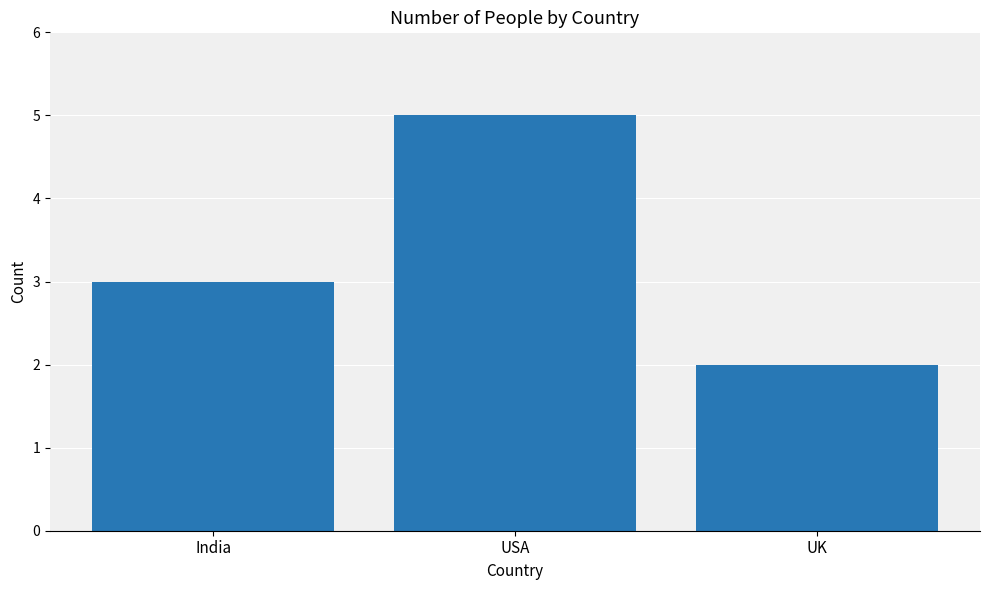

List the labels in order of value, smallest first.

UK, India, USA